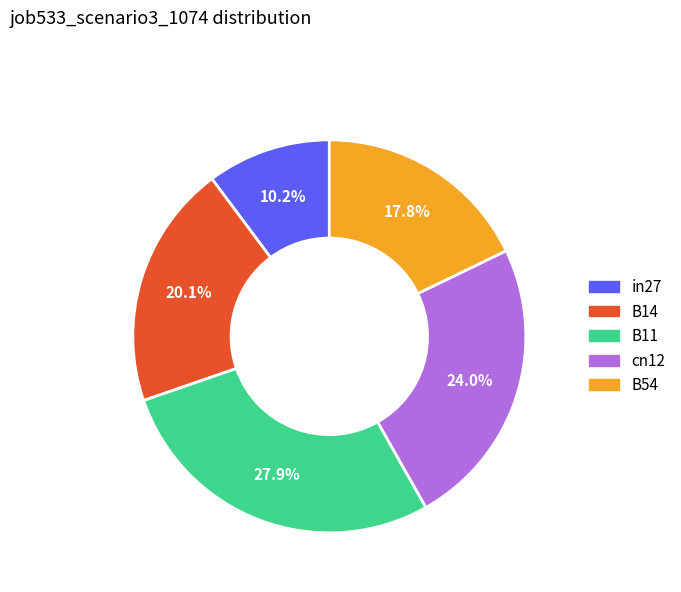

Which category has the biggest portion of the pie?

B11